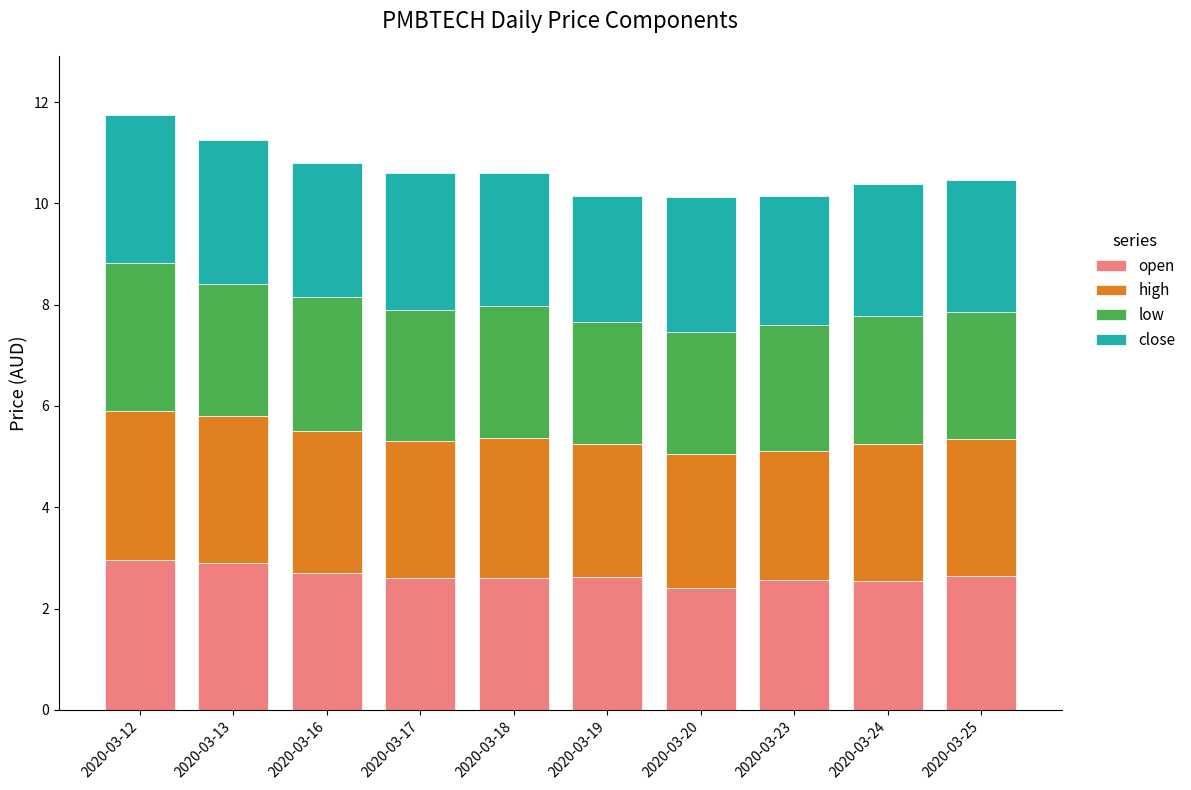

What is the maximum value for open?

3.0